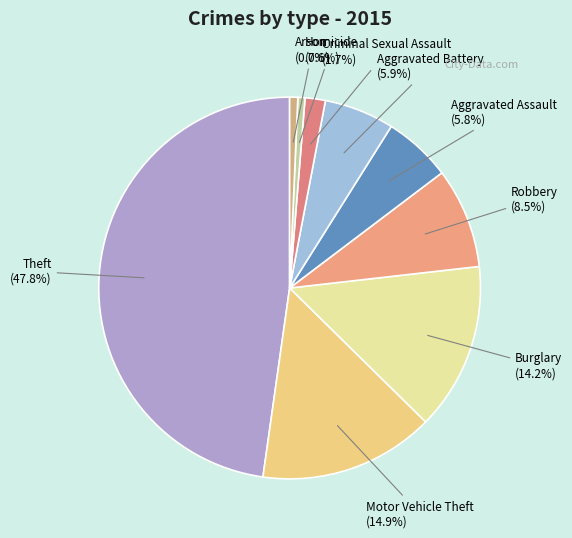

How many slices are in this pie chart?

9